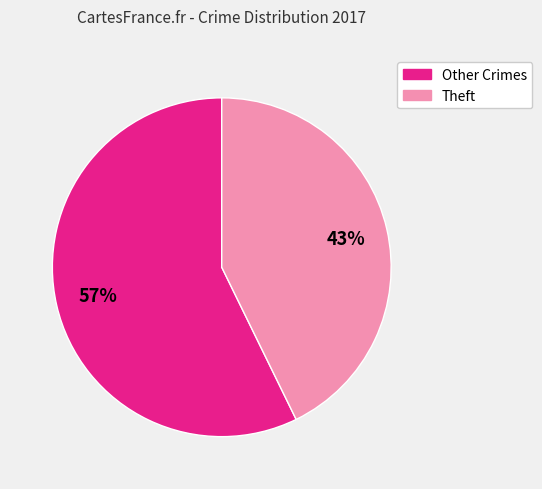

How many segments does this pie chart have?

2